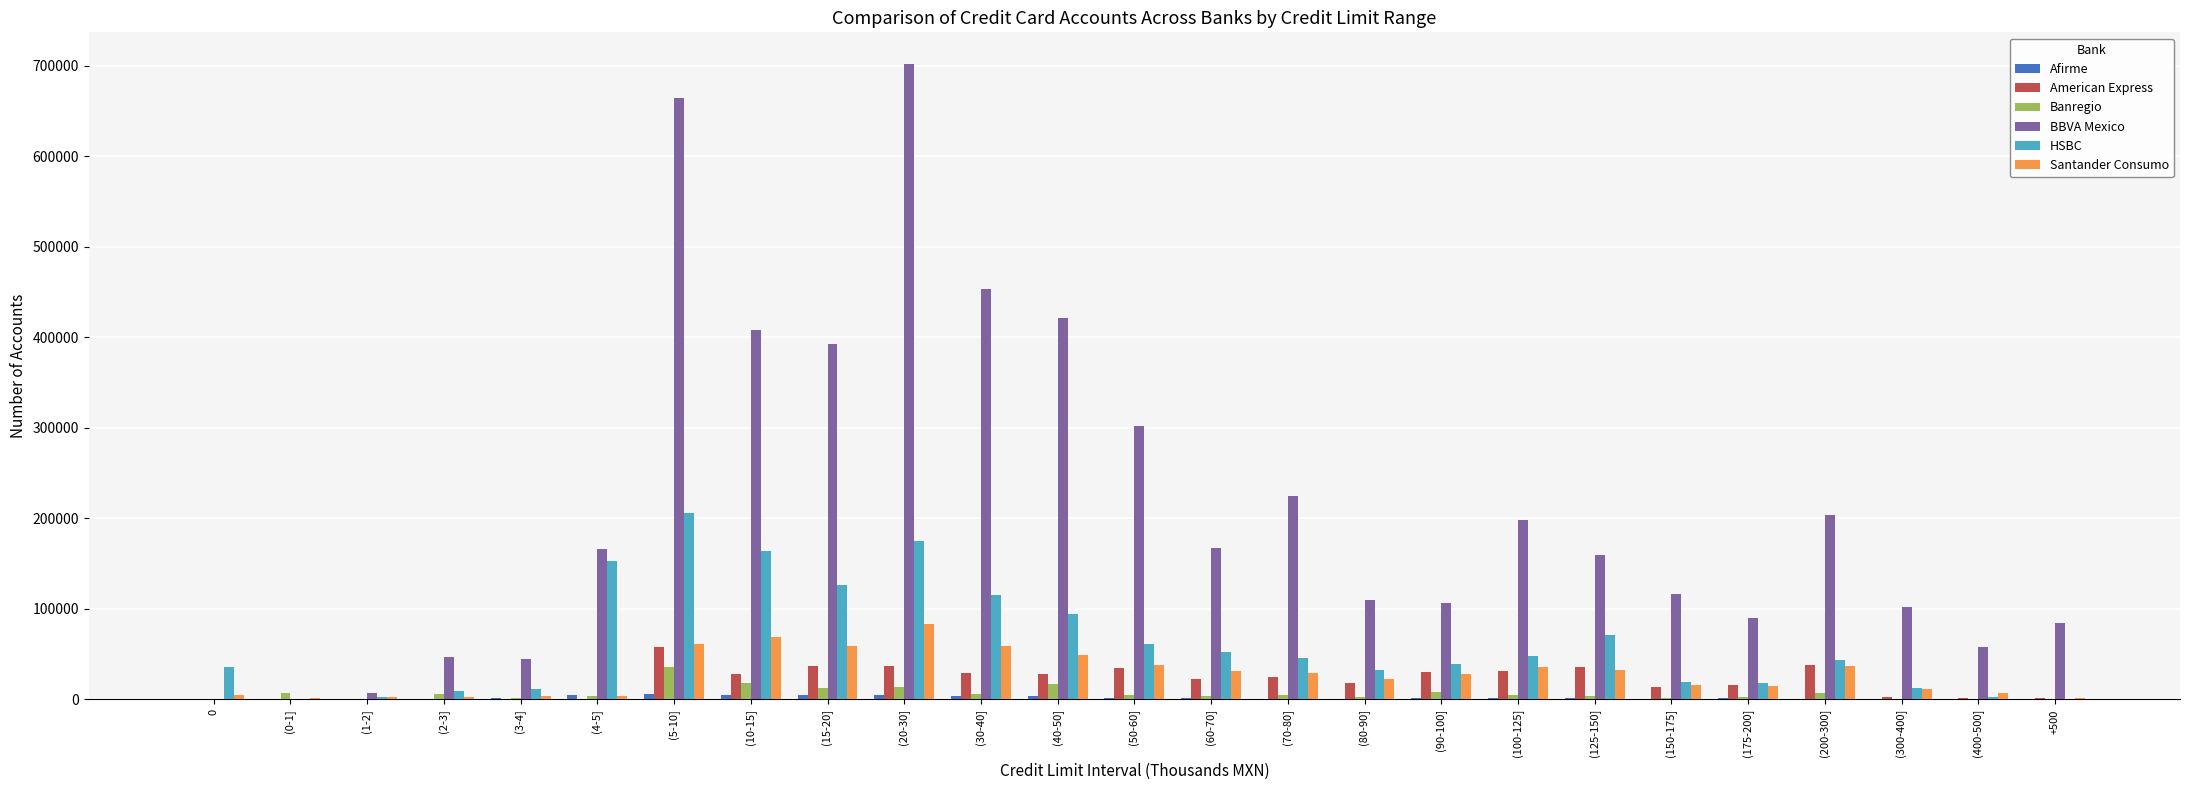

Which series changed the most between (15-20] and (90-100]?

BBVA Mexico